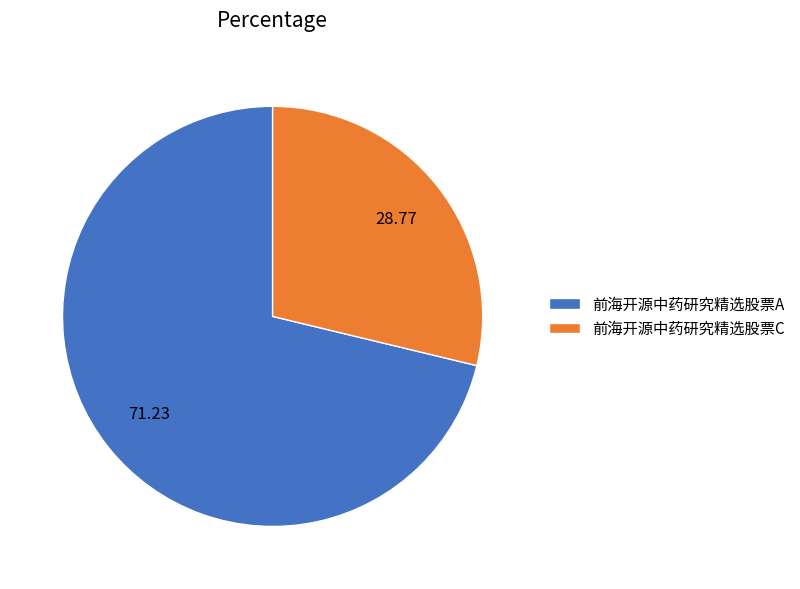

The 前海开源中药研究精选股票C slice represents 29% of the pie. True or false?

True